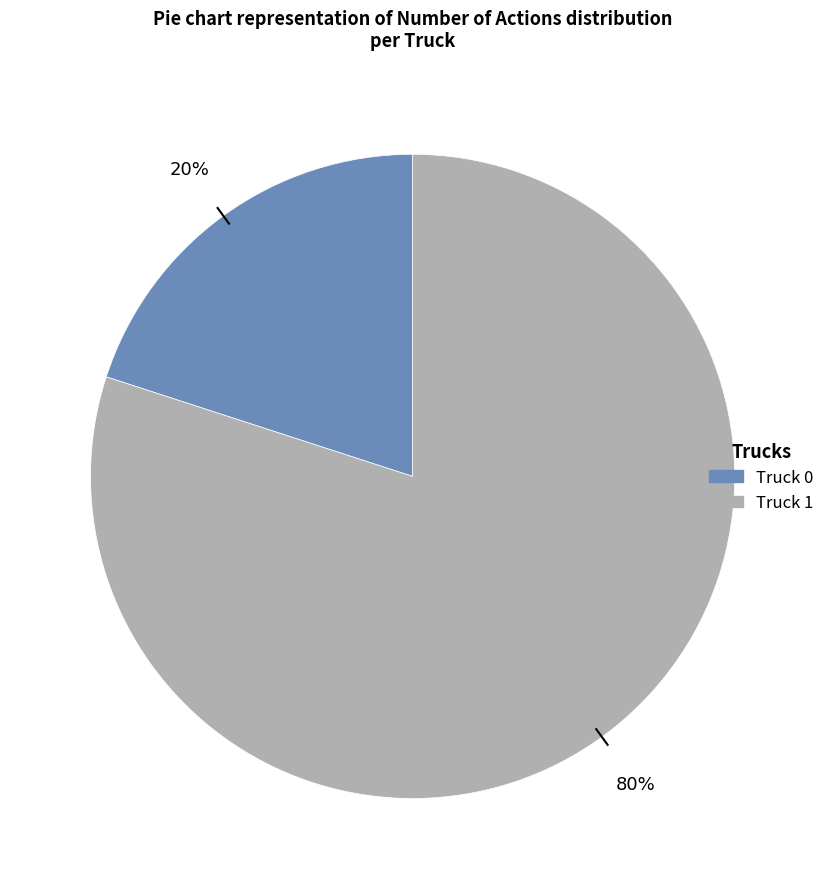

Count the number of slices in the pie.

2